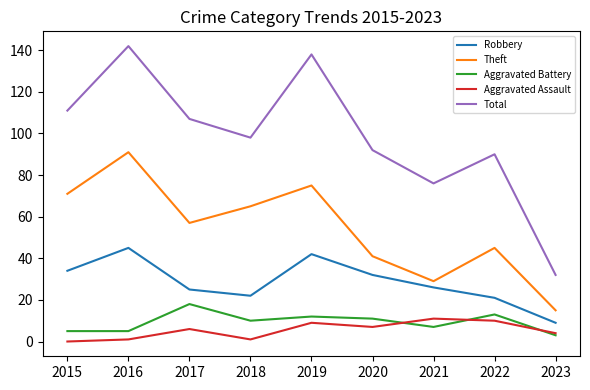

True or false: Robbery and Theft intersect in this chart.

False